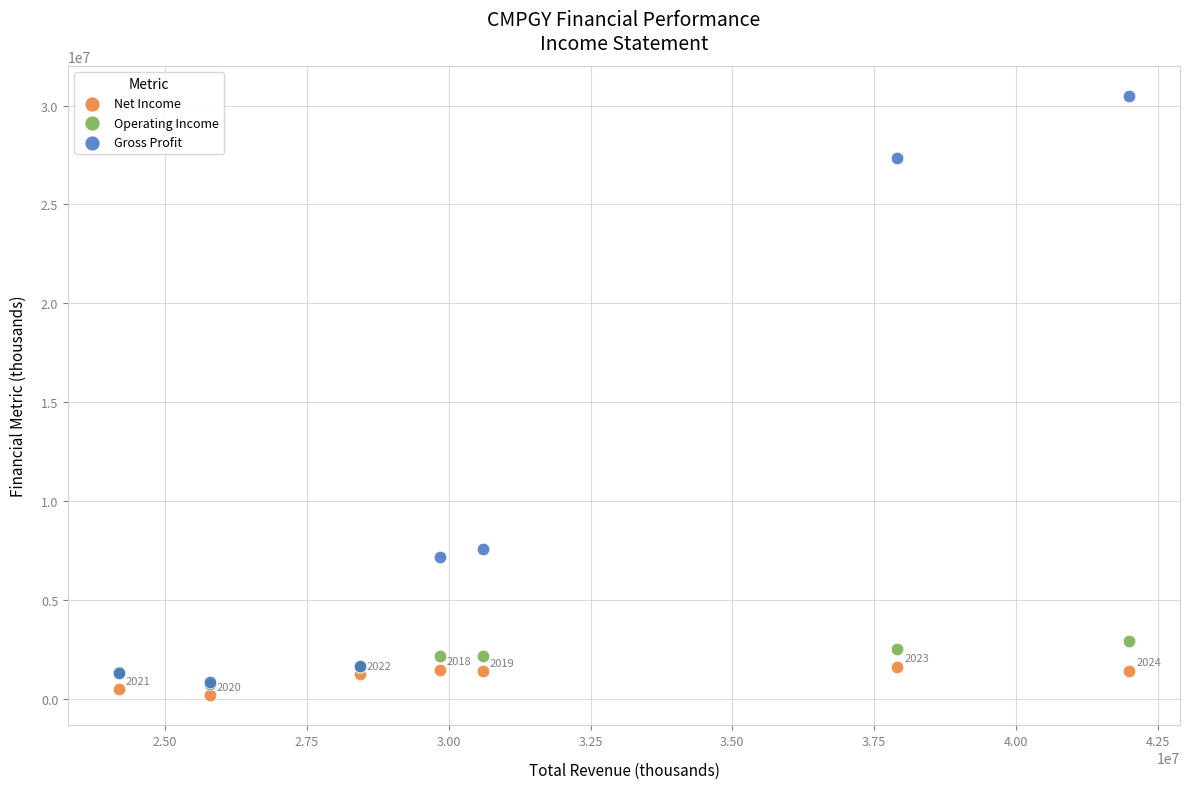

Across all series, what Y value is closest to 15331500?

7576500